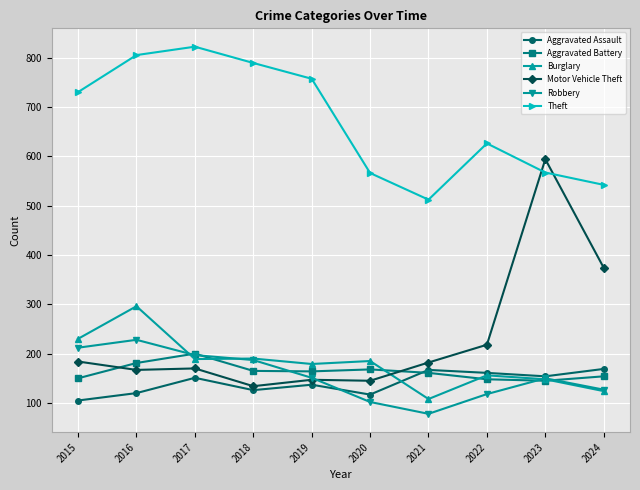

What is the difference between the Robbery values at 2015 and 2019?

61